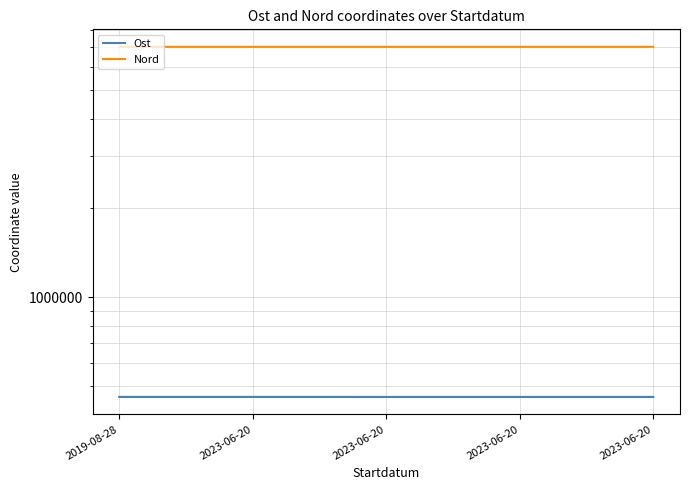

Which category has the lowest value in the Nord series?

2023-06-20